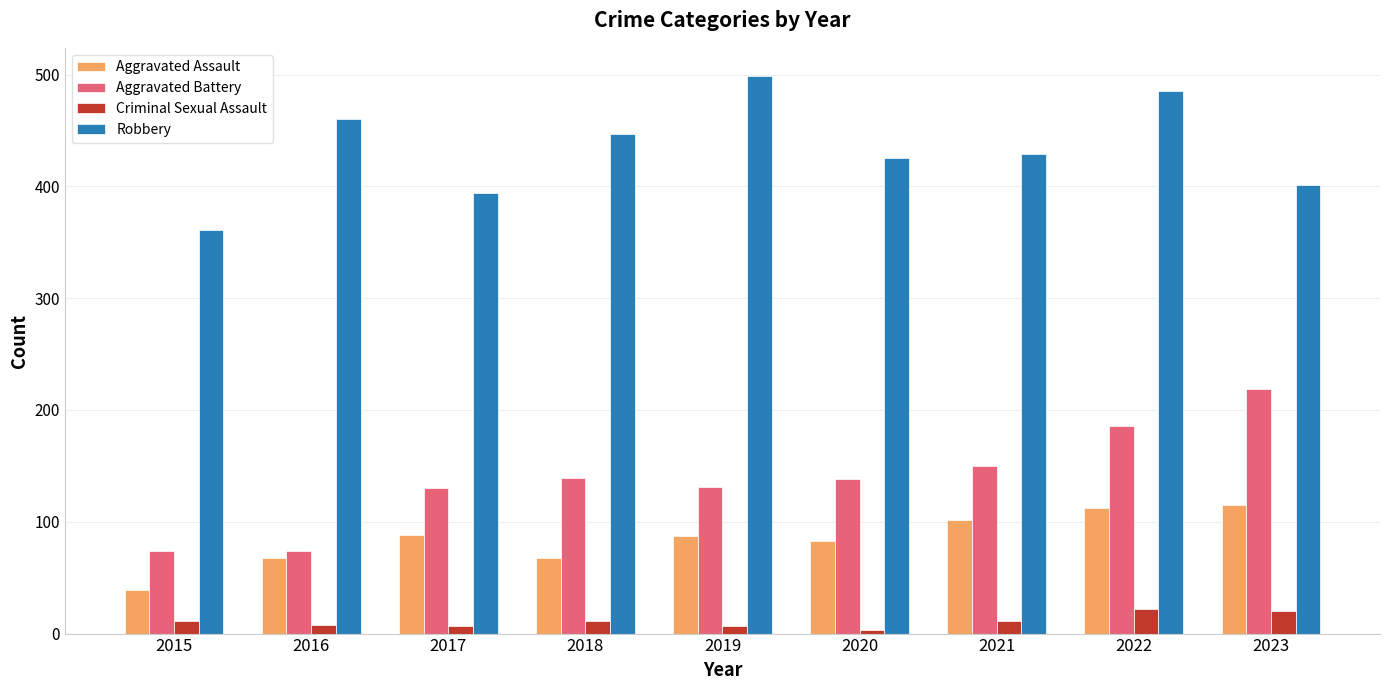

What is the value of the Robbery bar at the 3rd from the left?

394